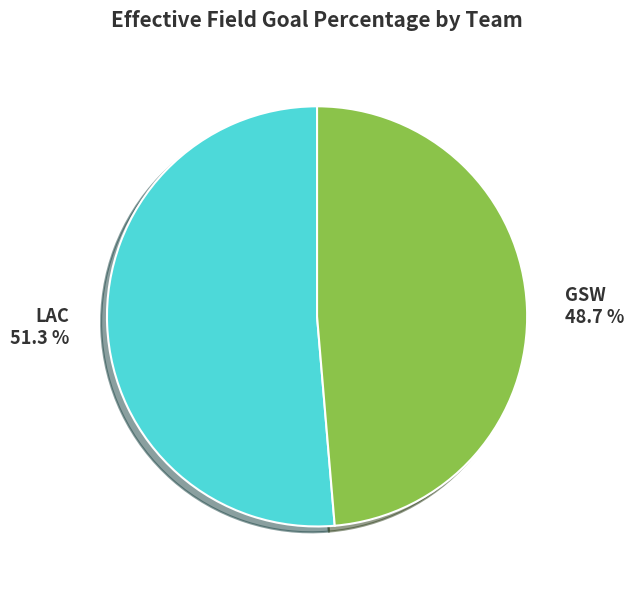

To the nearest percent, what portion does LAC represent?

51%